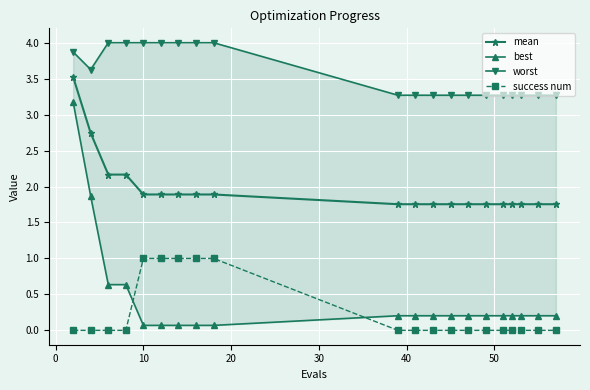

True or false: mean and success num cross at least once.

False